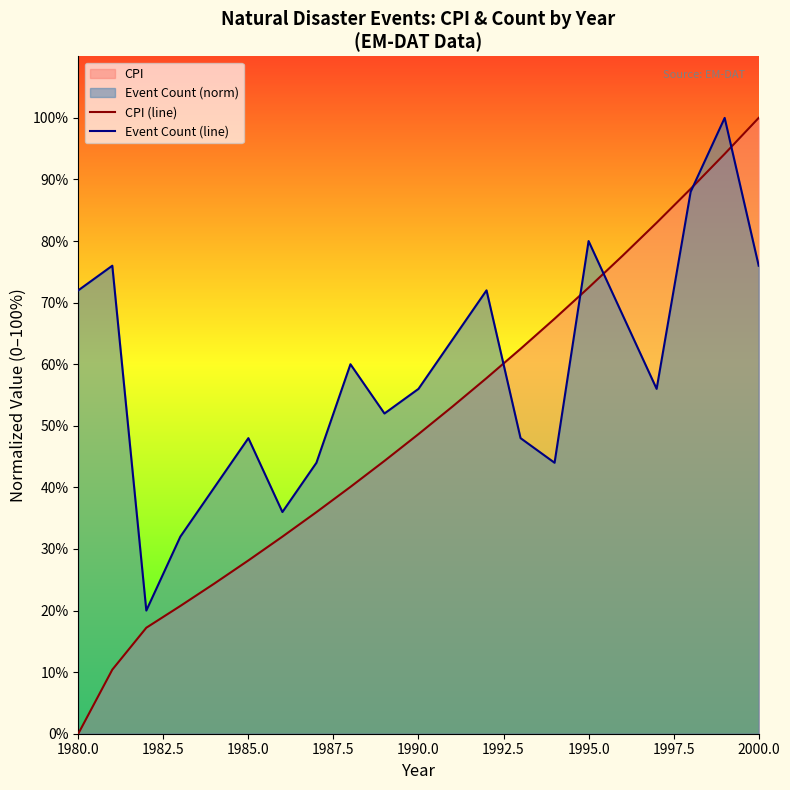

Which series has the largest total across all categories?

Event Count (line)